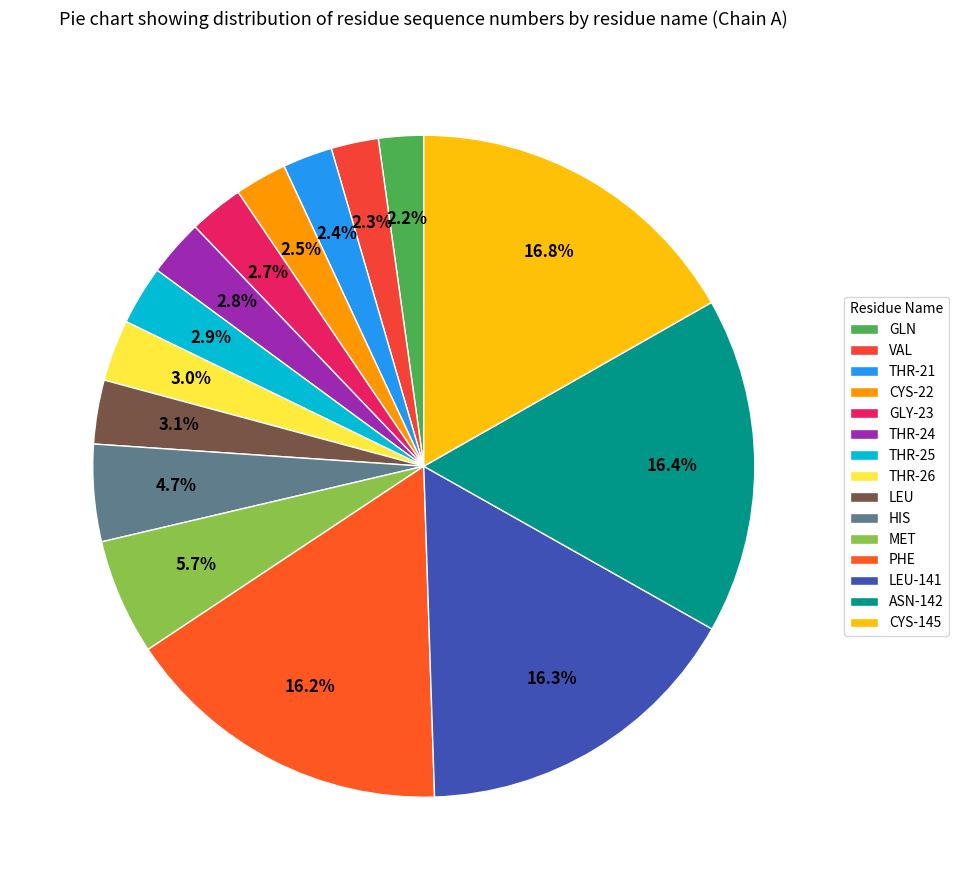

Is LEU-141 the majority of the pie?

No